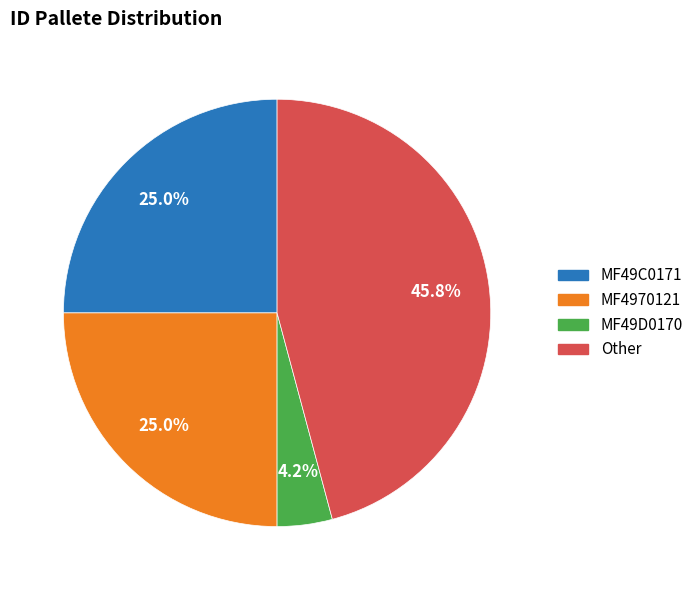

To the nearest percent, what portion does Other represent?

46%